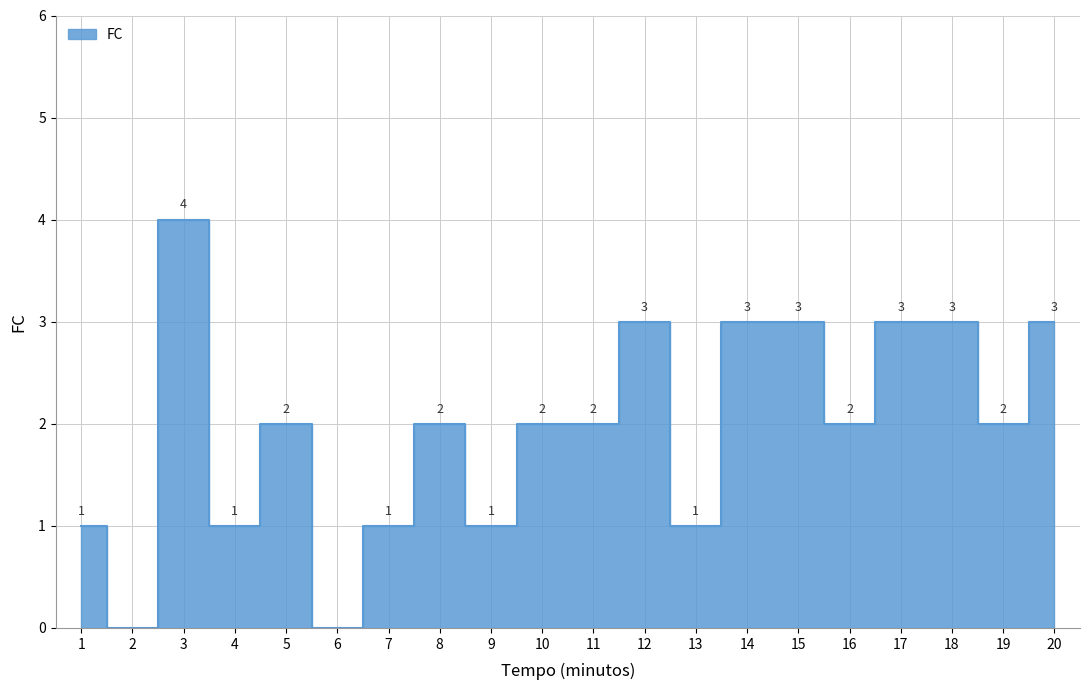

Does the chart have visible grid lines?

Yes